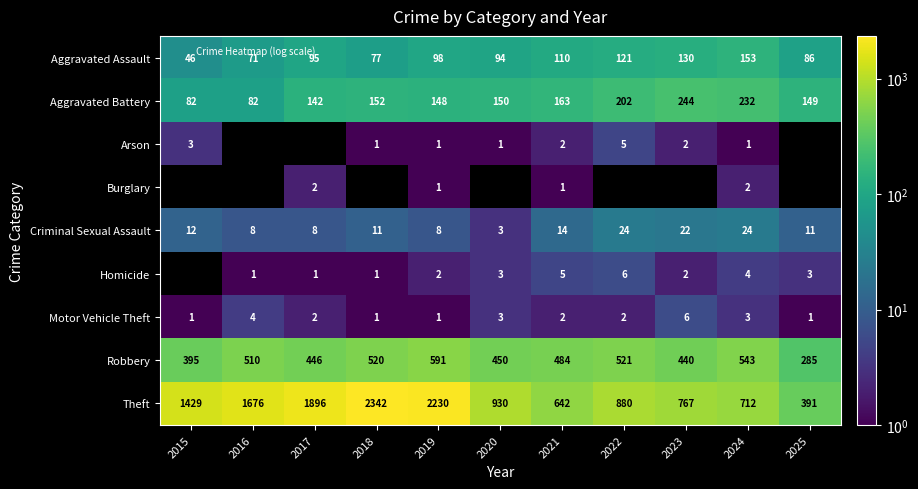

How many values in the Arson series exceed 1?

4